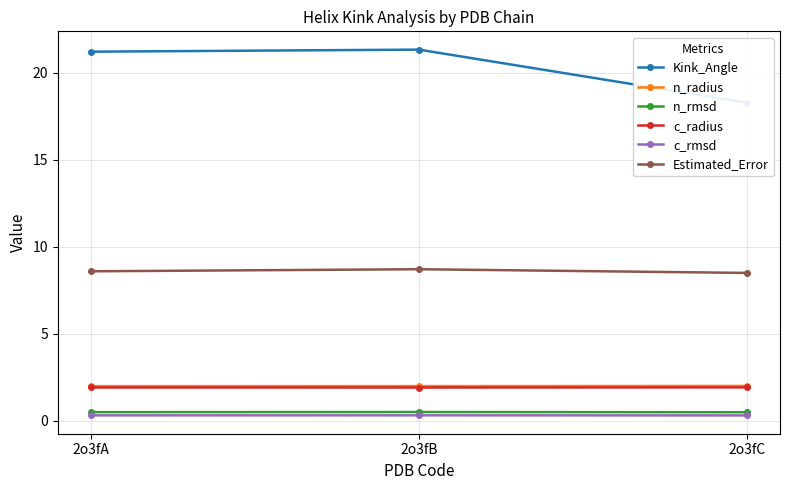

At how many categories does at least one series exceed 1?

3